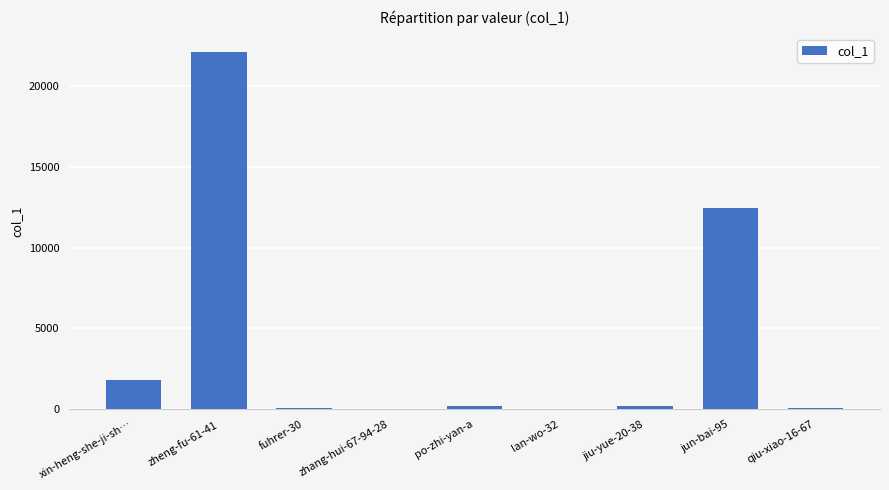

Which category has the highest value across all series?

zheng-fu-61-41